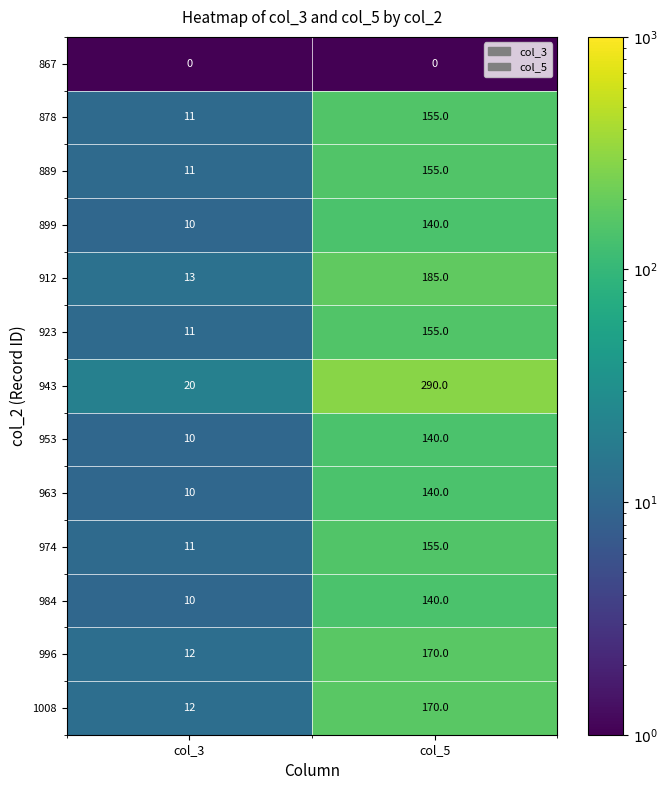

What is the difference between the 963 values at col_5 and col_3?

130